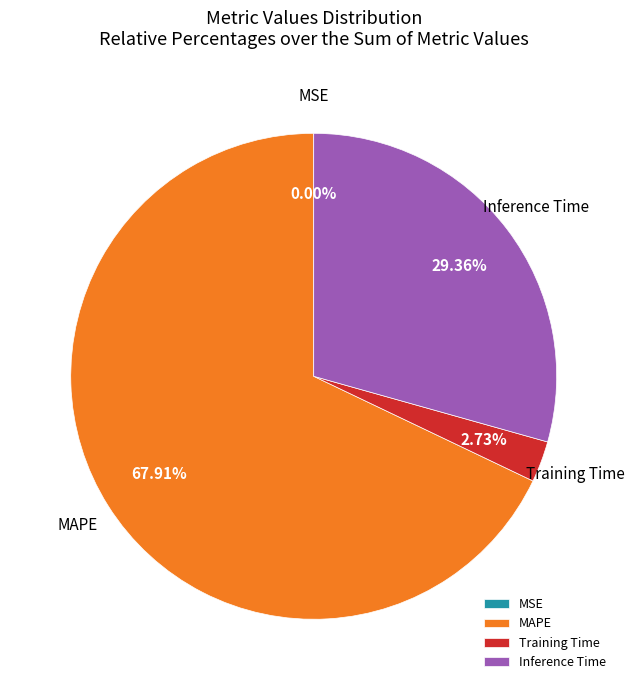

To the nearest percent, what portion does MAPE represent?

68%